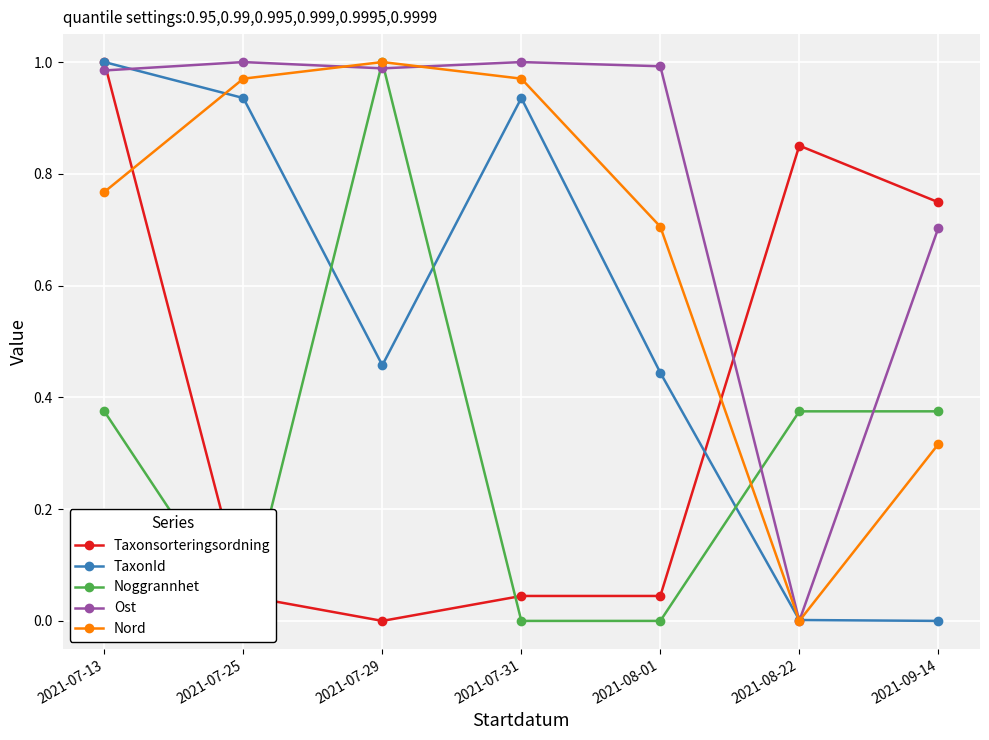

Where do Taxonsorteringsordning and Noggrannhet first cross each other?

2021-07-25 and 2021-07-29